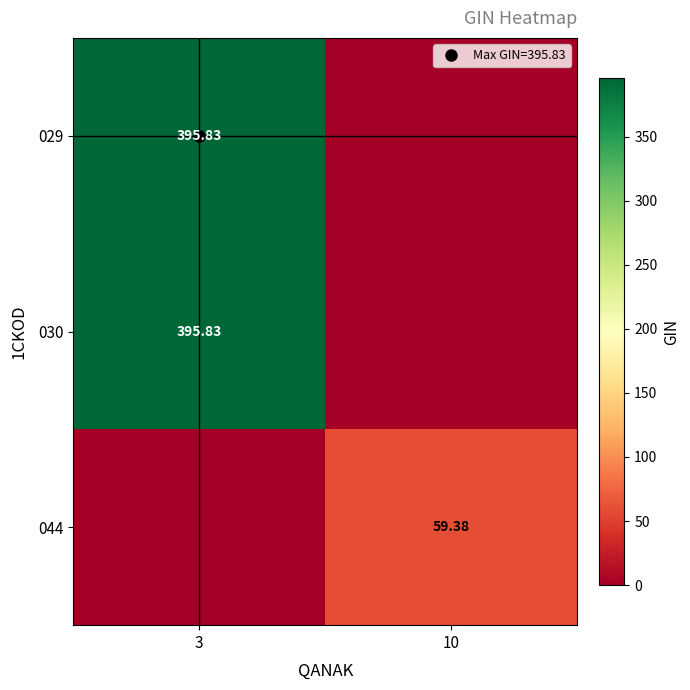

Between 10 and 3, which is larger?

3